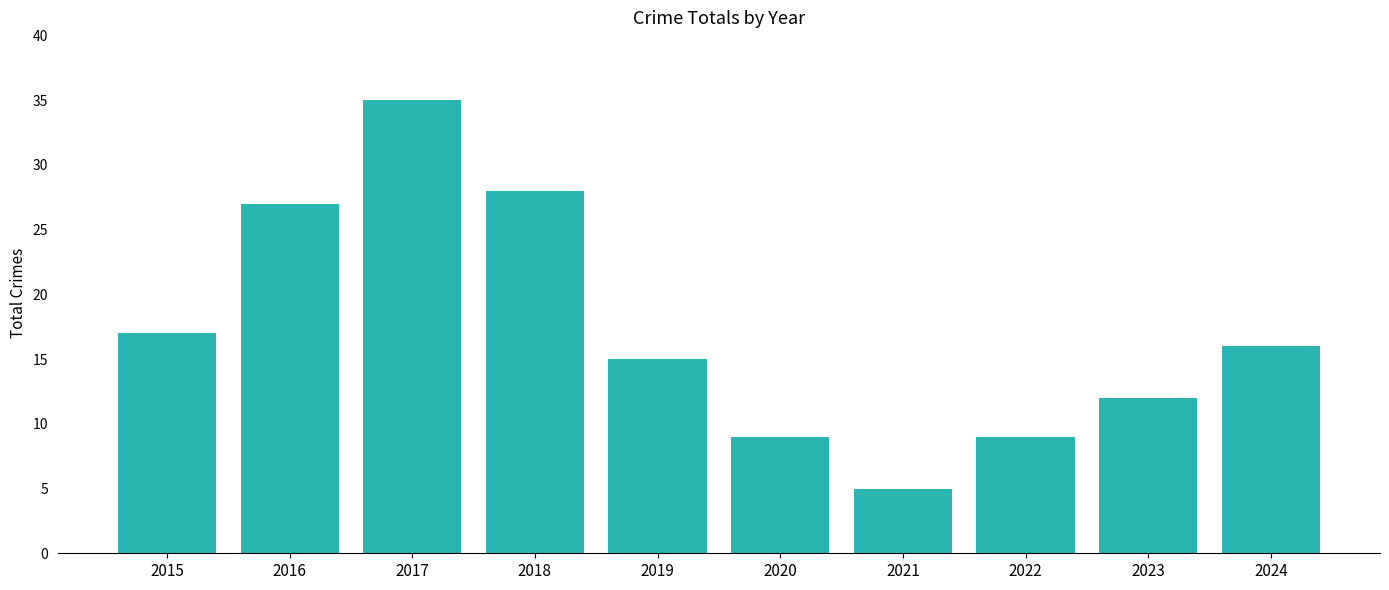

What is the average value?

17